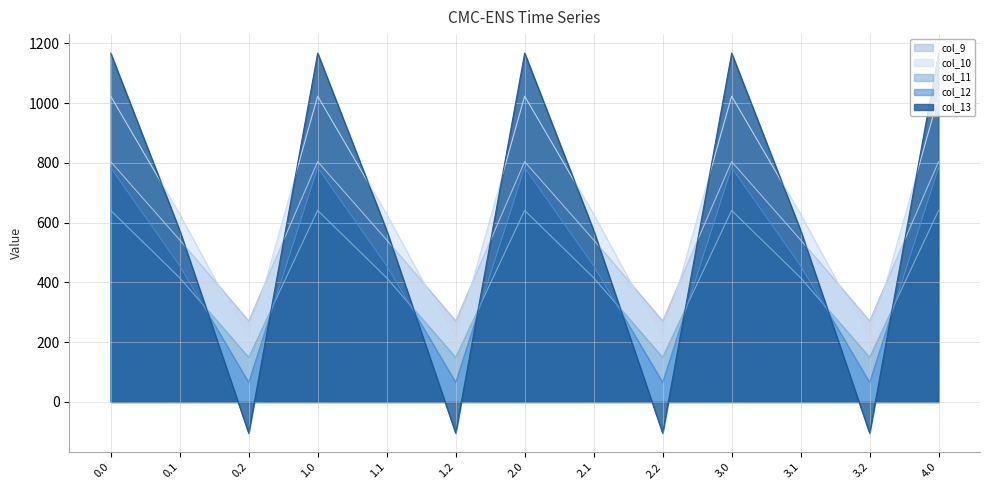

What is the sum of all col_9 values?

7273.1